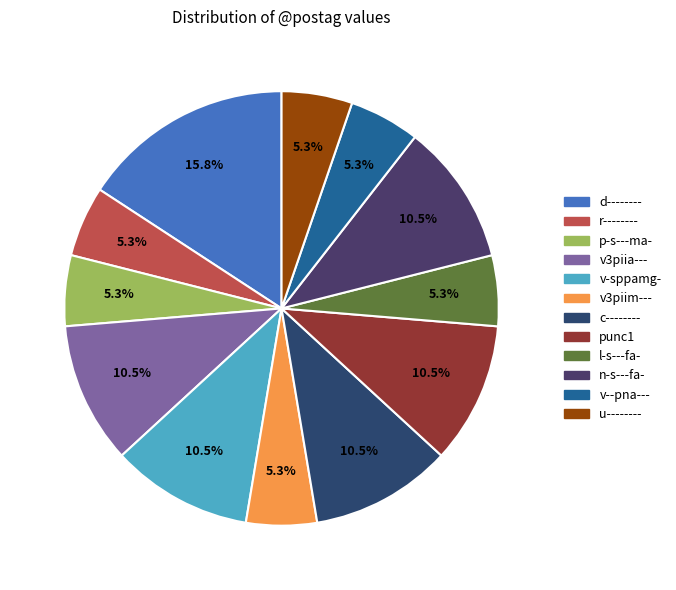

How many segments does this pie chart have?

12